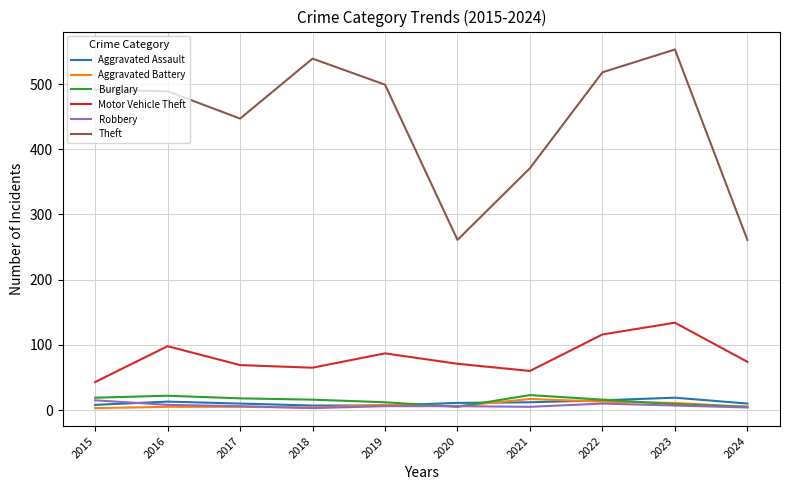

At which label does Robbery first exceed 6?

2015